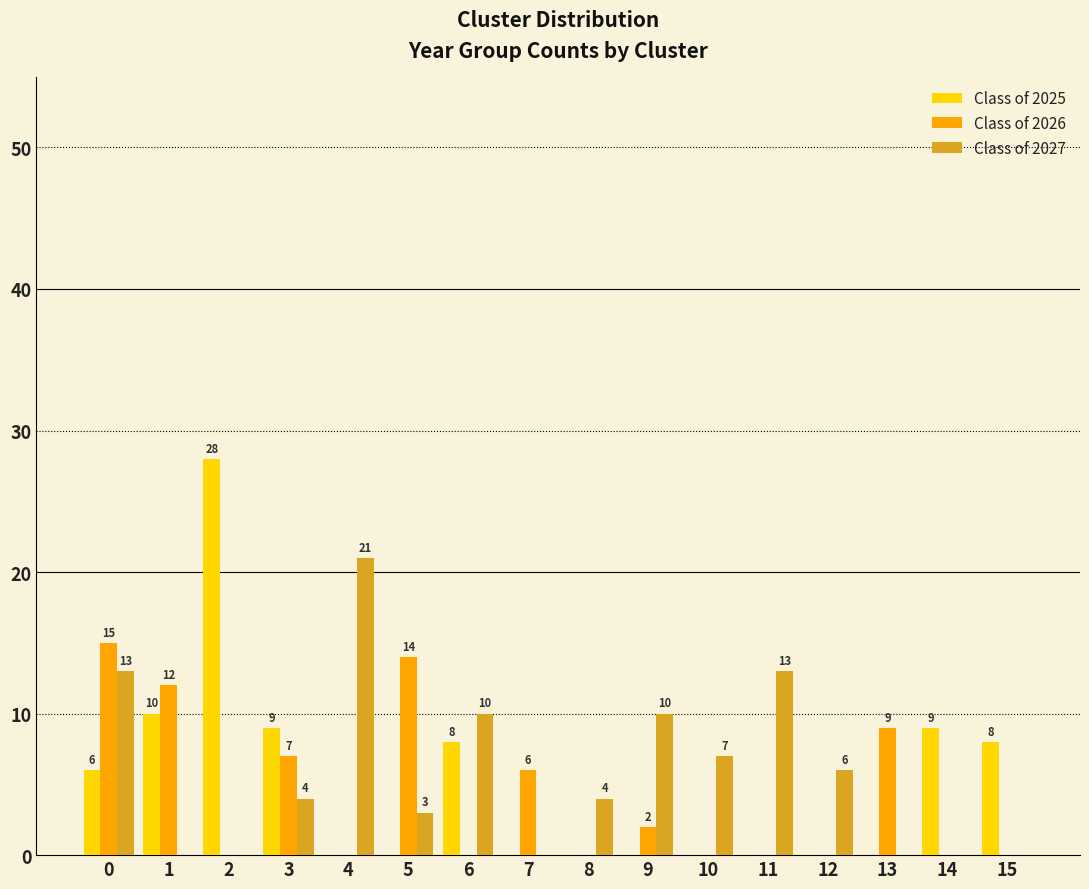

How many groups of bars are there?

16